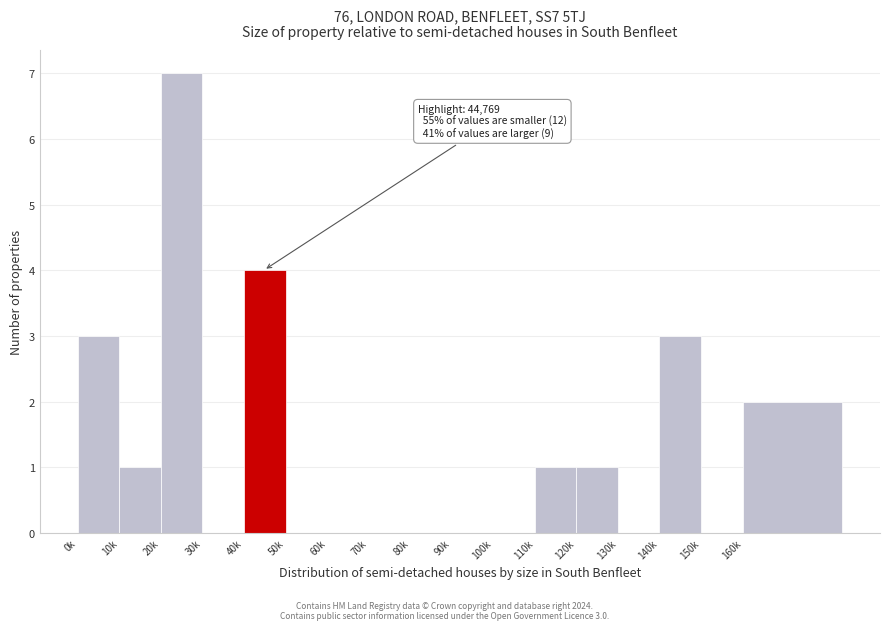

Reading right to left, transcribe all the data shown in this chart.

160k=2	150k=0	140k=3	130k=0	120k=1	110k=1	100k=0	90k=0	80k=0	70k=0	60k=0	50k=0	40k=4	30k=0	20k=7	10k=1	0k=3